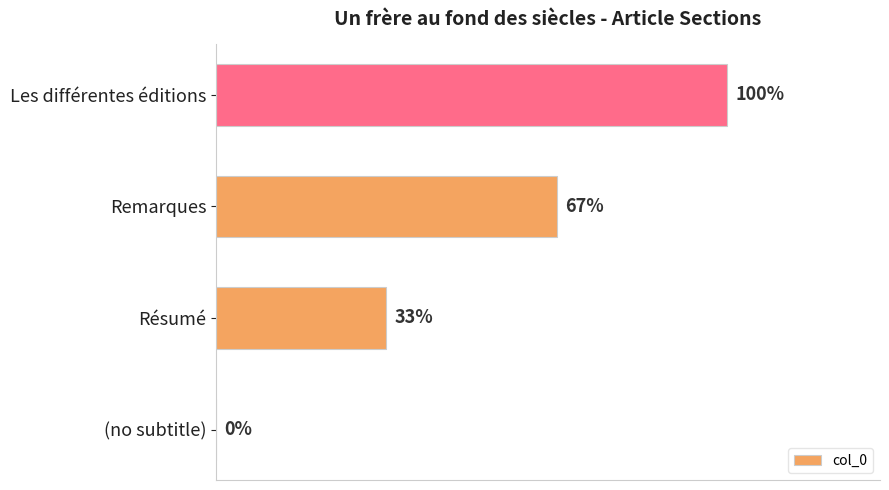

Are the bars horizontal?

Yes